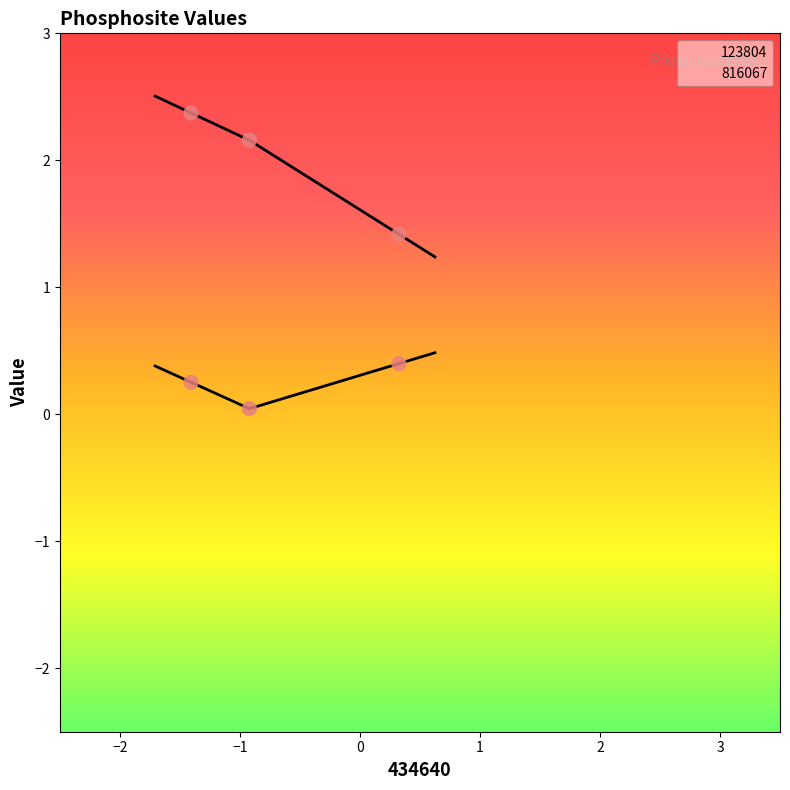

Which series reaches the minimum Y coordinate?

123804 pts